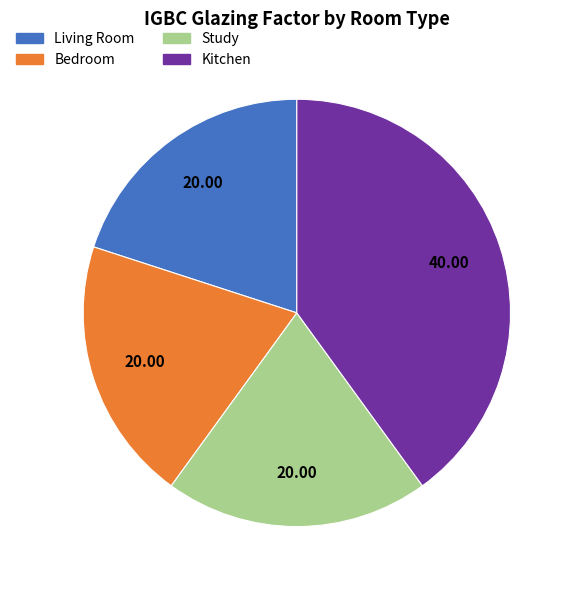

Does any single category account for the majority?

No